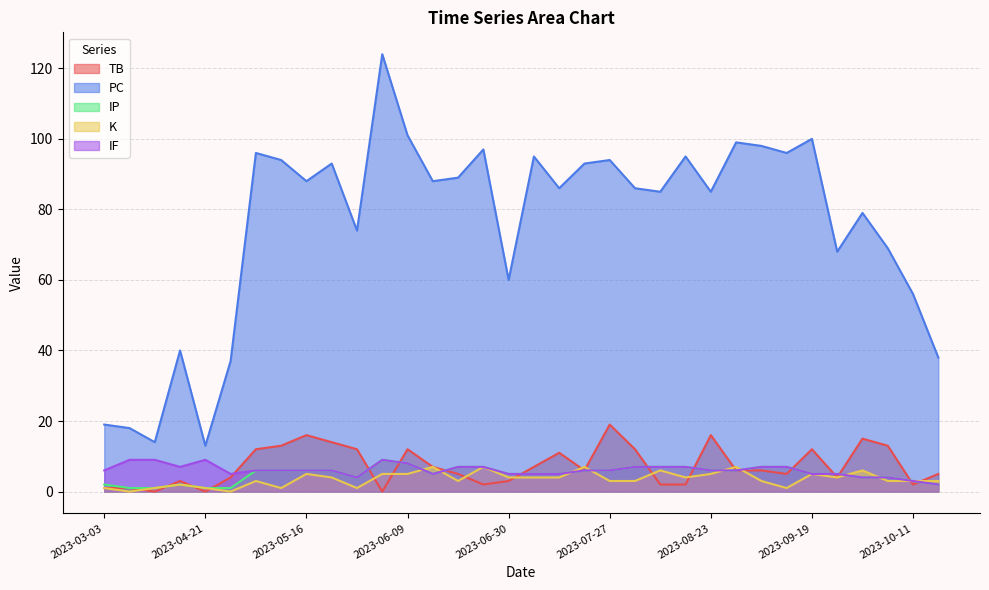

What is the value of the IP point at the 26th from the left?

6